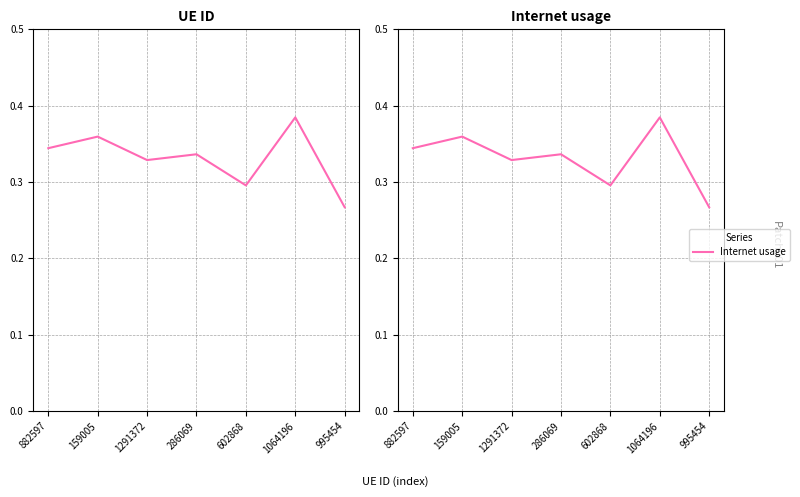

How many lines are shown in the chart?

1